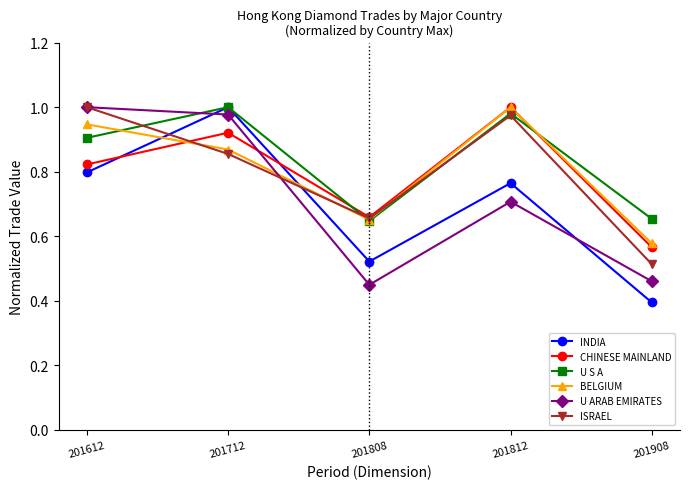

At which category is the sum across all series the highest?

201712